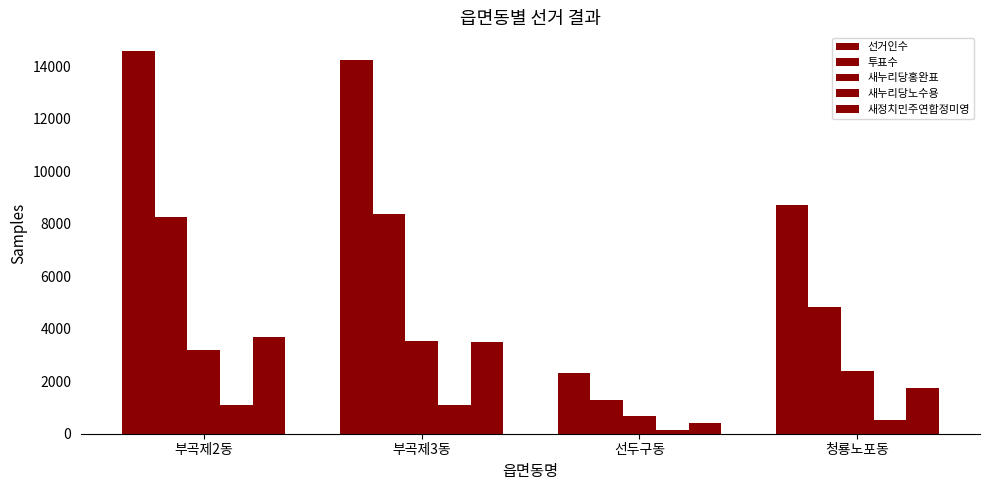

How many bars are there in total?

20